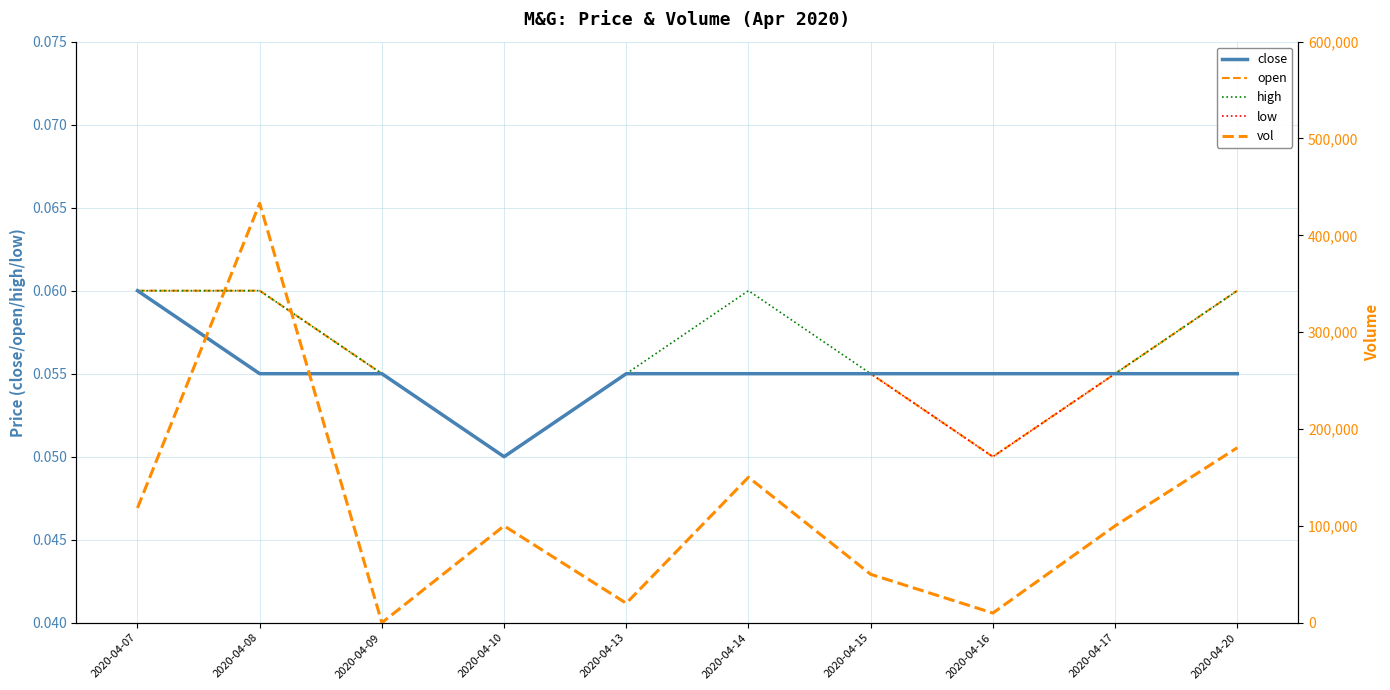

How many times do high and vol cross each other?

2